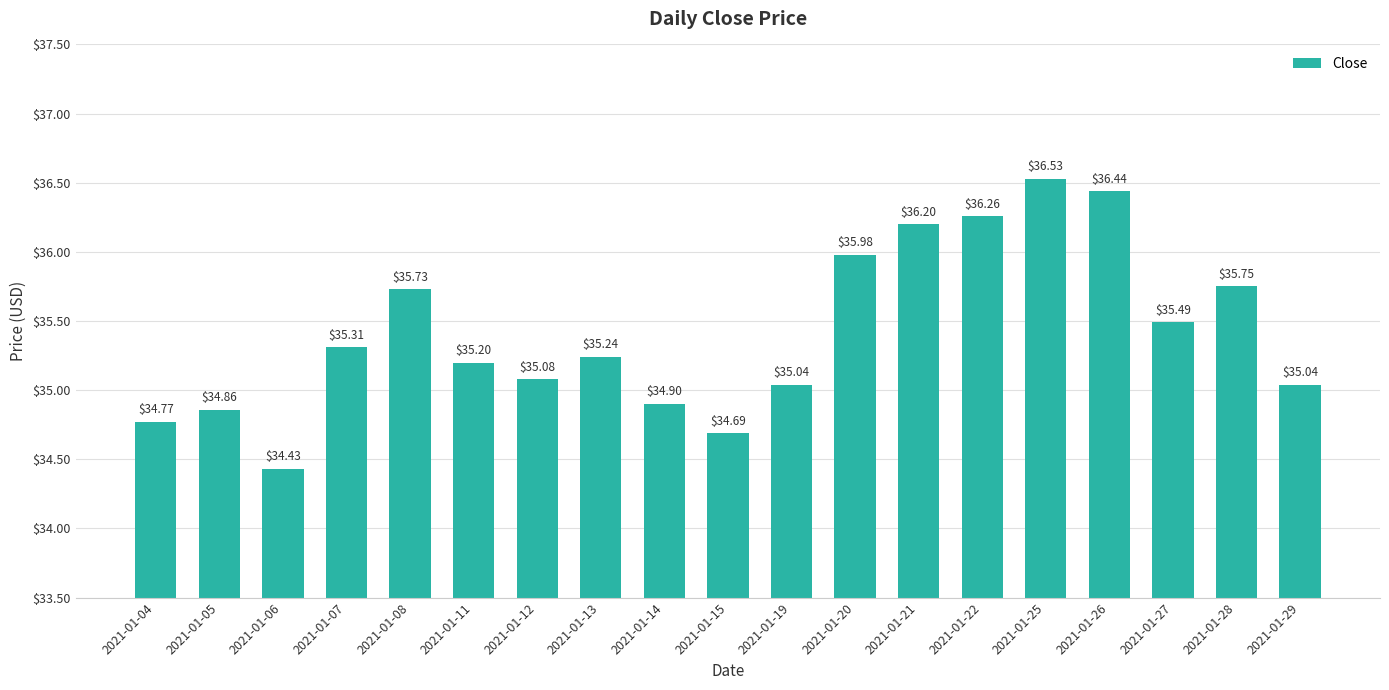

What is the value of the 6th bar from the left?

35.2